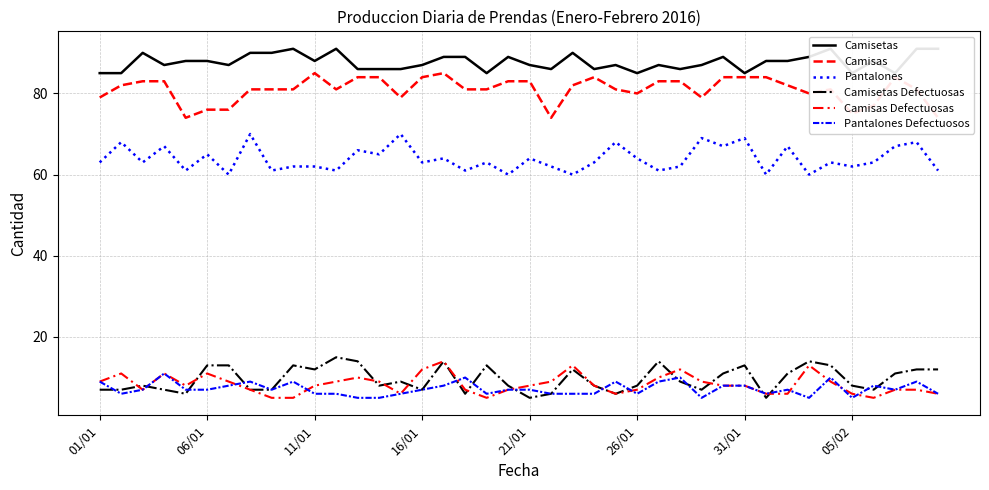

What is the lowest value of the Camisas series?

74